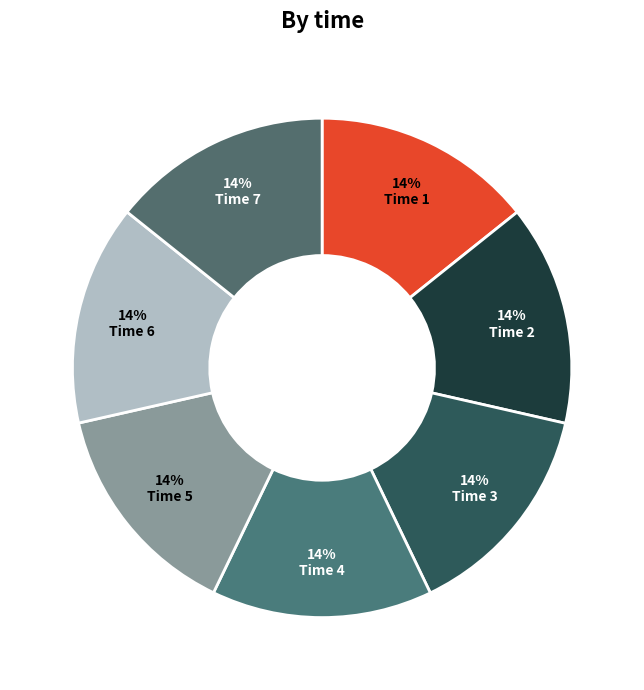

How many segments does this pie chart have?

7